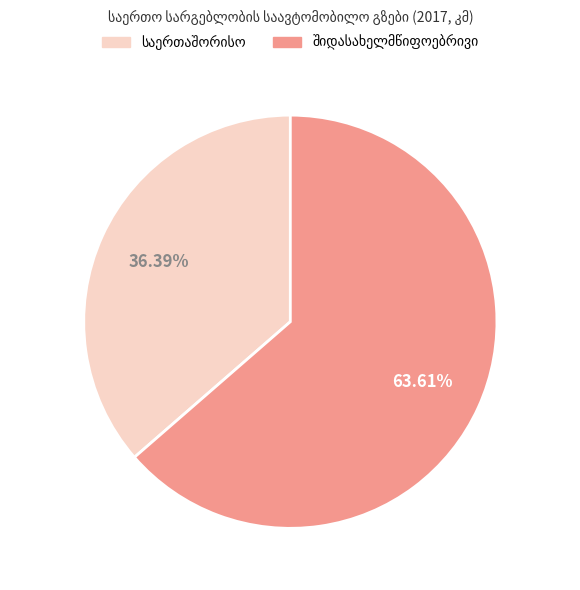

How many slices are in this pie chart?

2